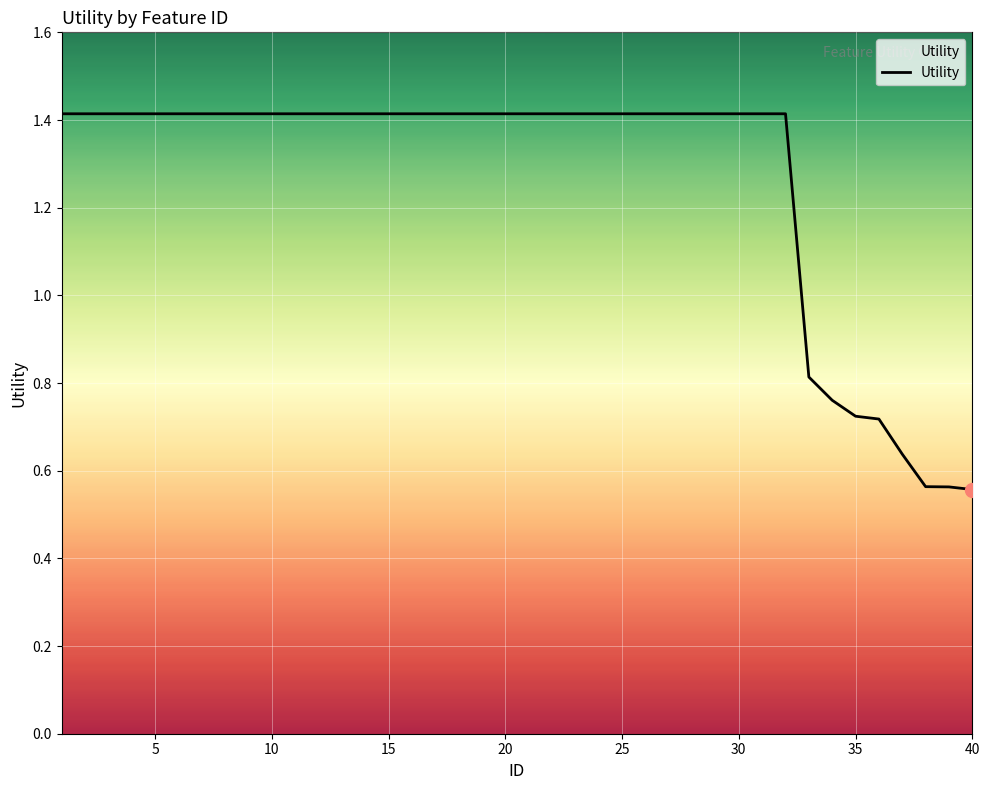

How many values are between 1 and 2?

32